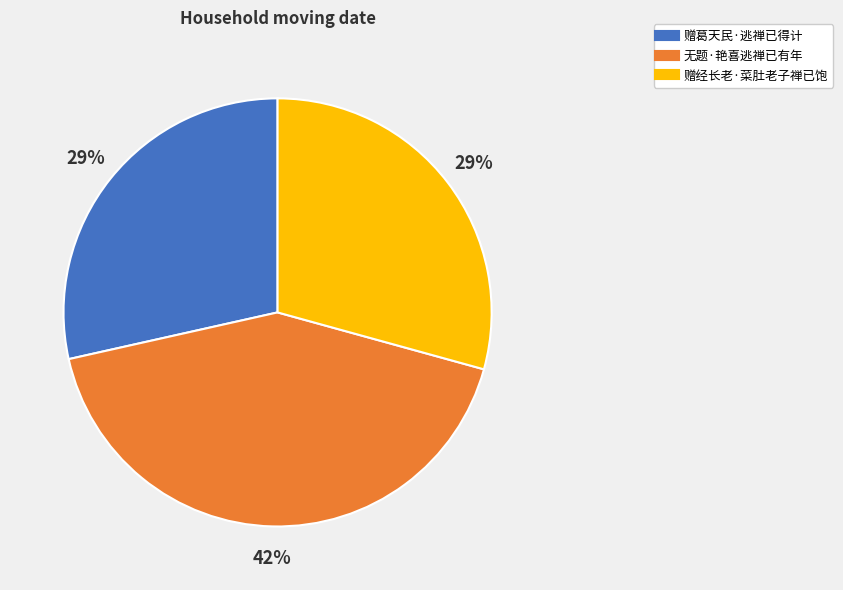

Do 赠葛天民·逃禅已得计 and 赠经长老·菜肚老子禅已饱 together represent more than half of the pie?

Yes